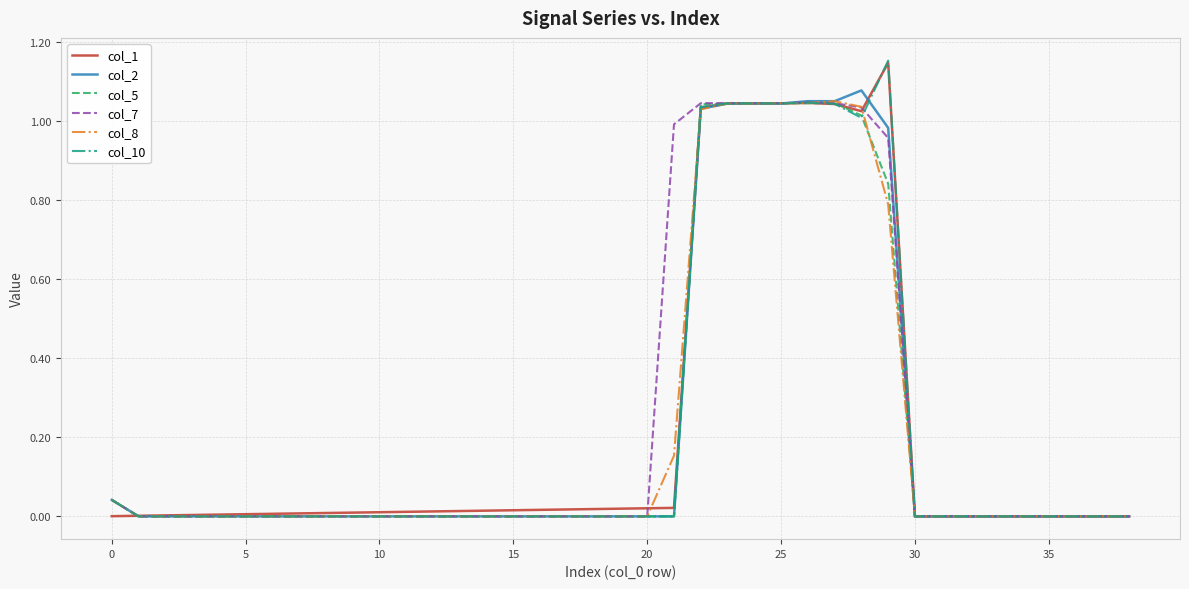

Does the chart display data point markers on the line(s)?

No